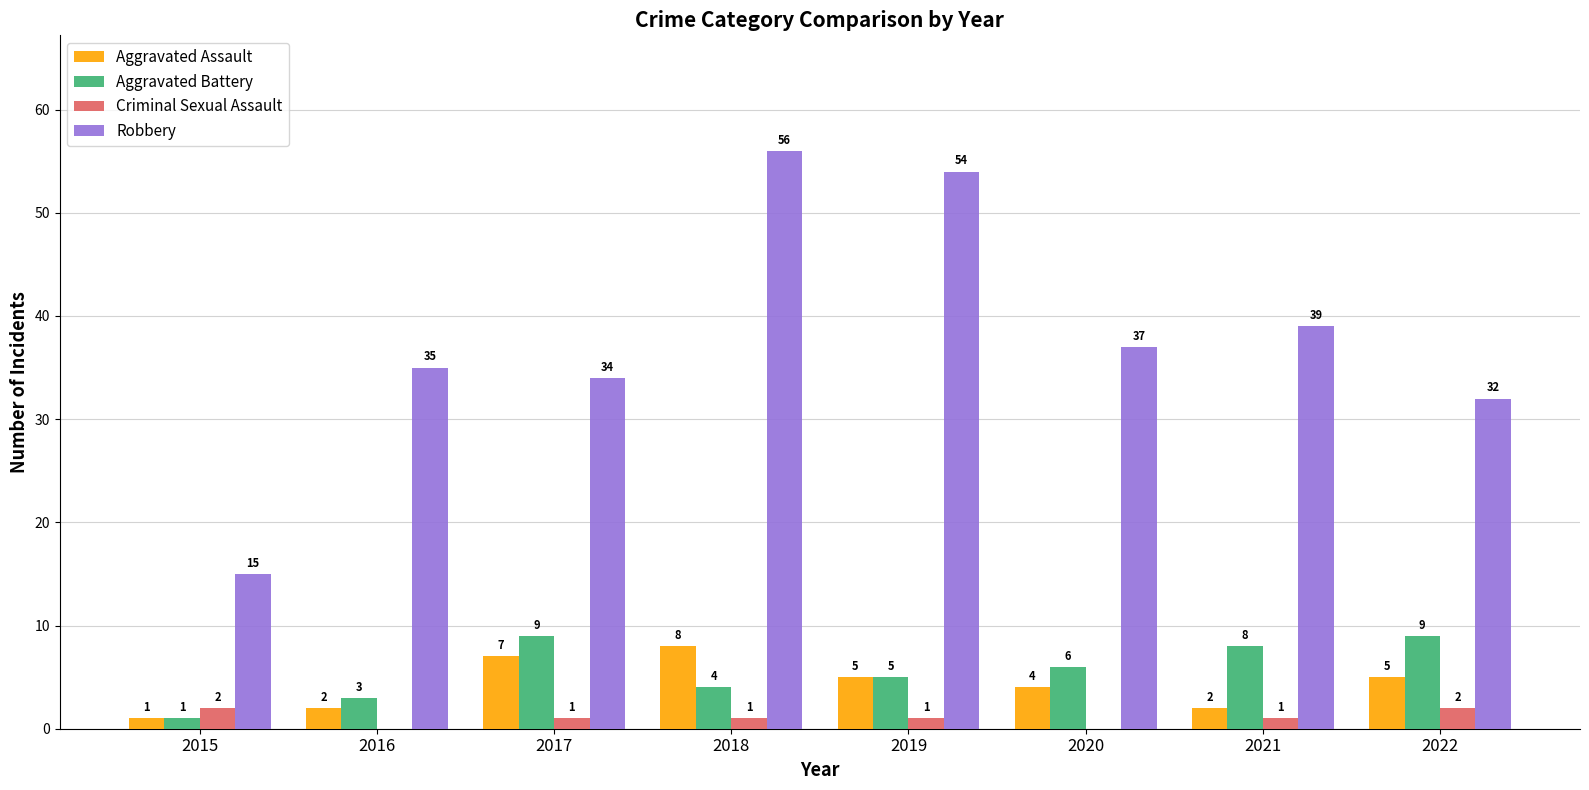

Reading left to right, what are all the values shown in this chart?

Aggravated Assault: 1	2	7	8	5	4	2	5
Aggravated Battery: 1	3	9	4	5	6	8	9
Criminal Sexual Assault: 2	0	1	1	1	0	1	2
Robbery: 15	35	34	56	54	37	39	32